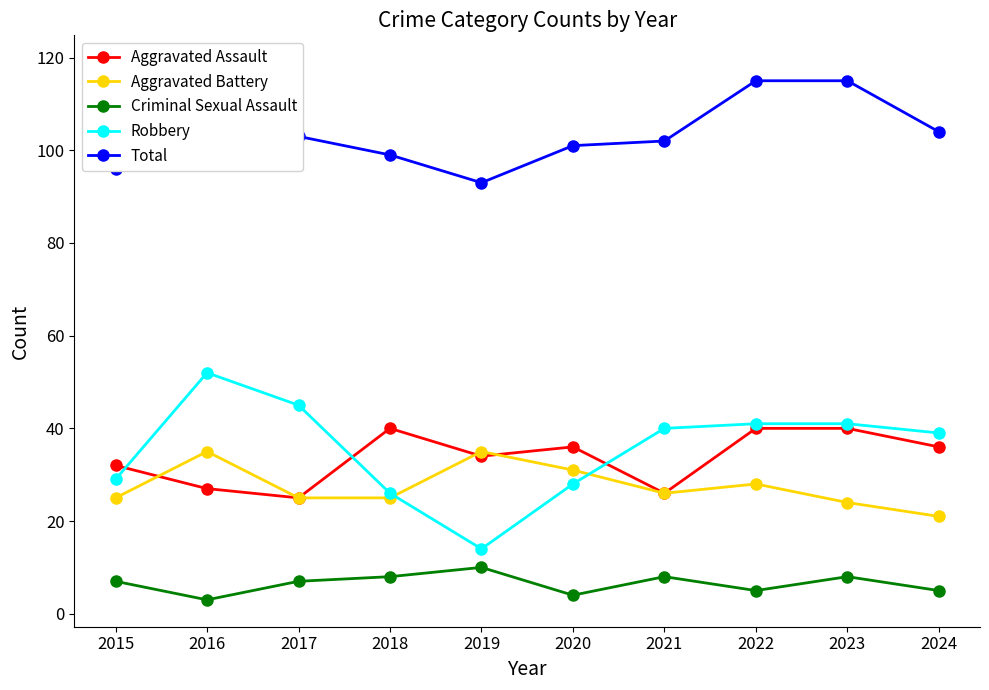

How many values in the Total series exceed 103?

4